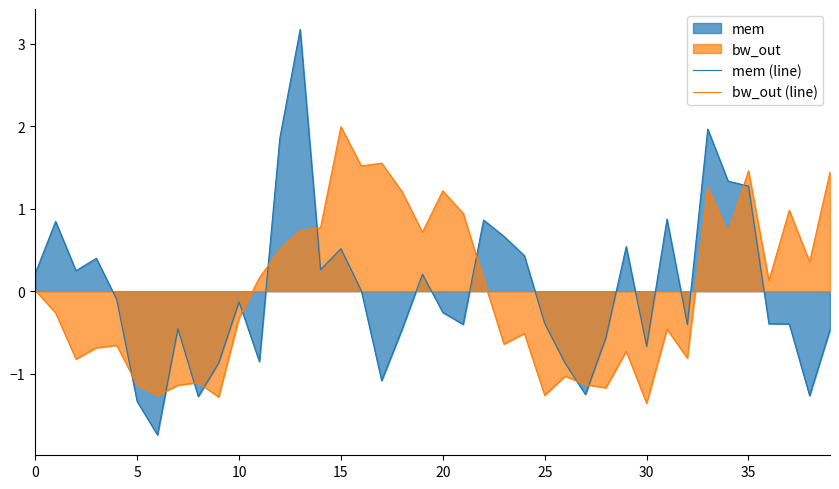

Which series has the widest spread of values?

mem (line)